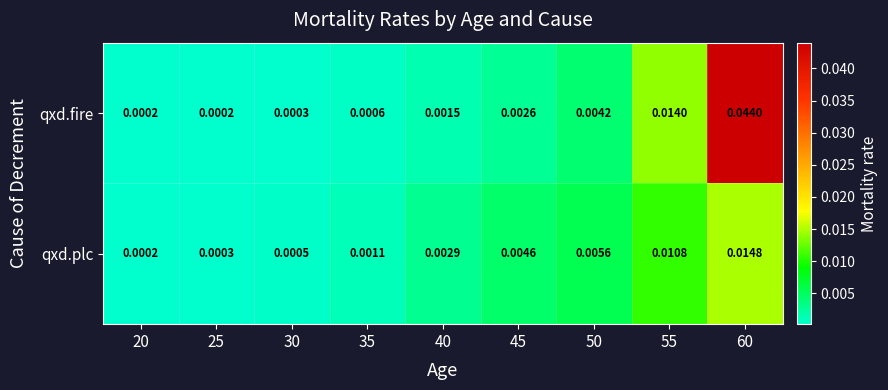

List the series in order of their overall mean, highest first.

qxd.fire, qxd.plc